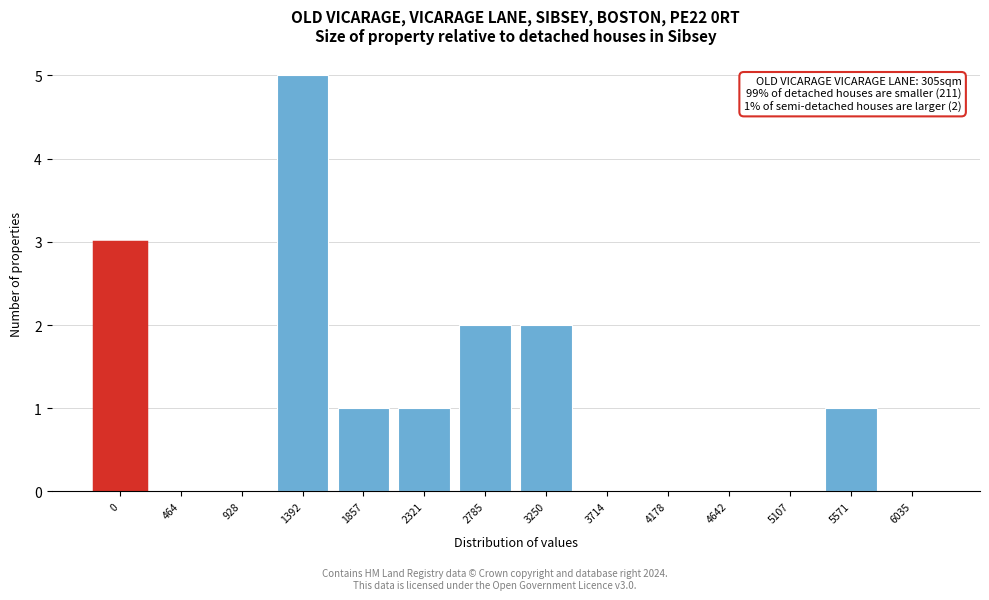

Reading right to left, list all the values displayed in this chart.

6035=0	5571=1	5107=0	4642=0	4178=0	3714=0	3250=2	2785=2	2321=1	1857=1	1392=5	928=0	464=0	0=3